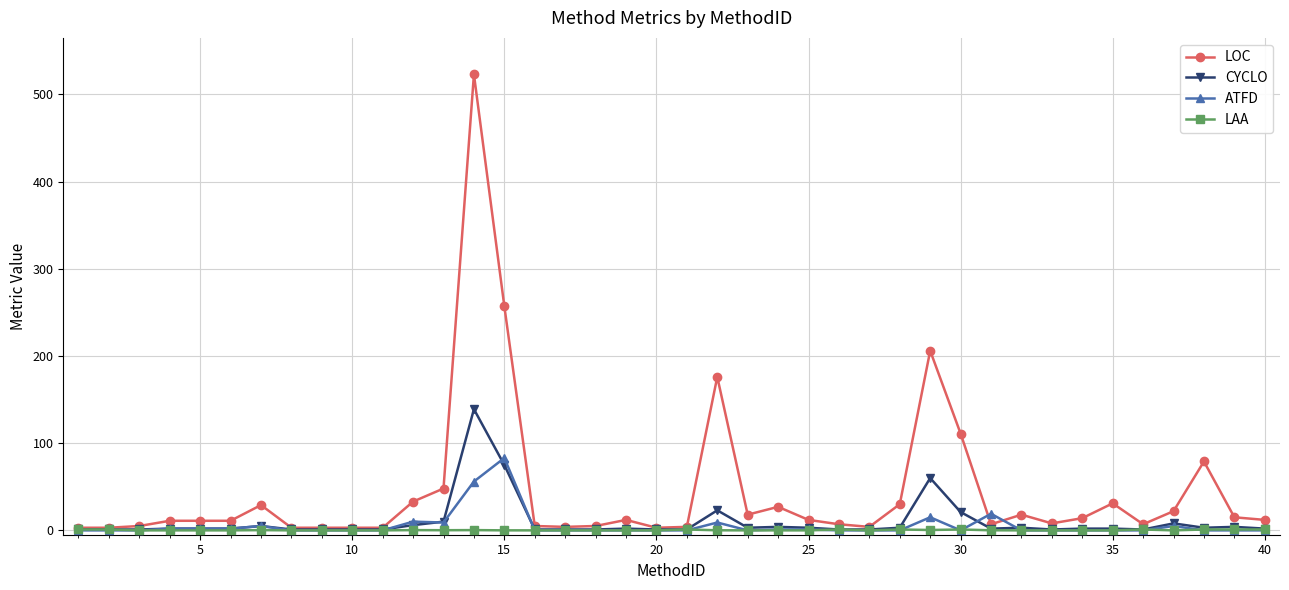

How many series are shown in this chart?

4